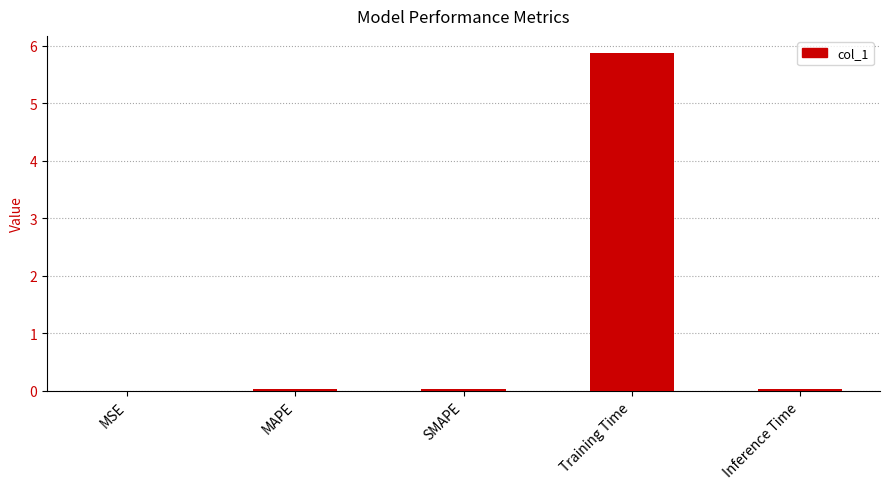

What is the sum of all values?

6.0